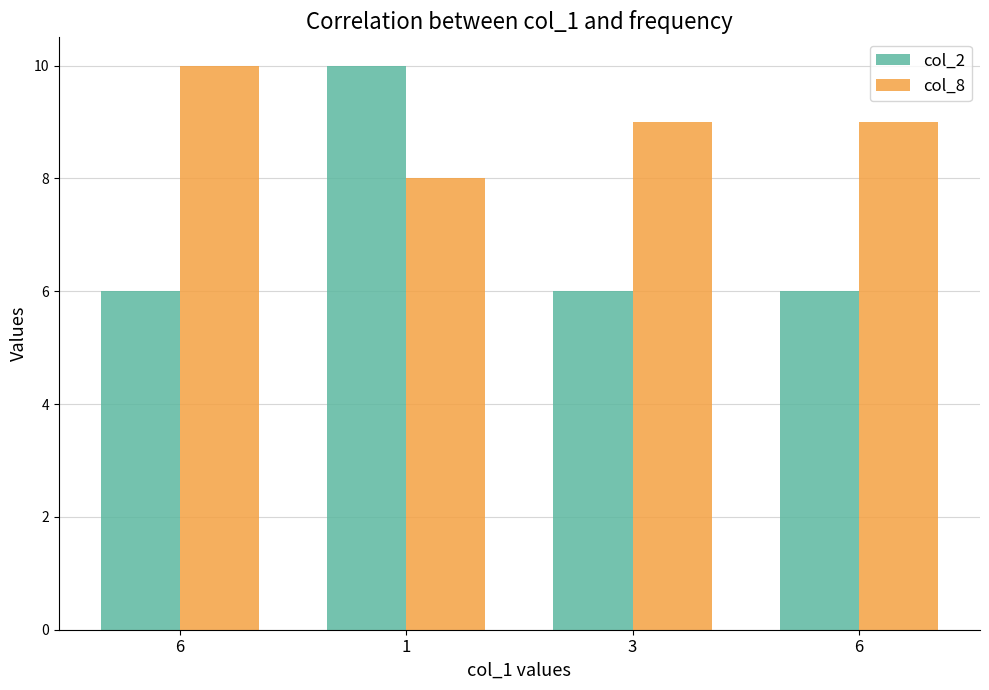

Which category has the highest value across all series?

1